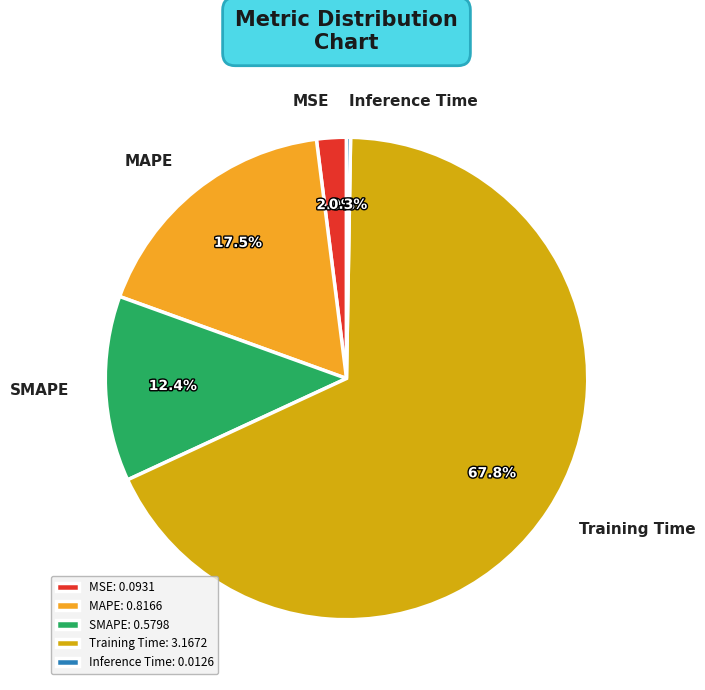

Which category has the biggest portion of the pie?

Training Time